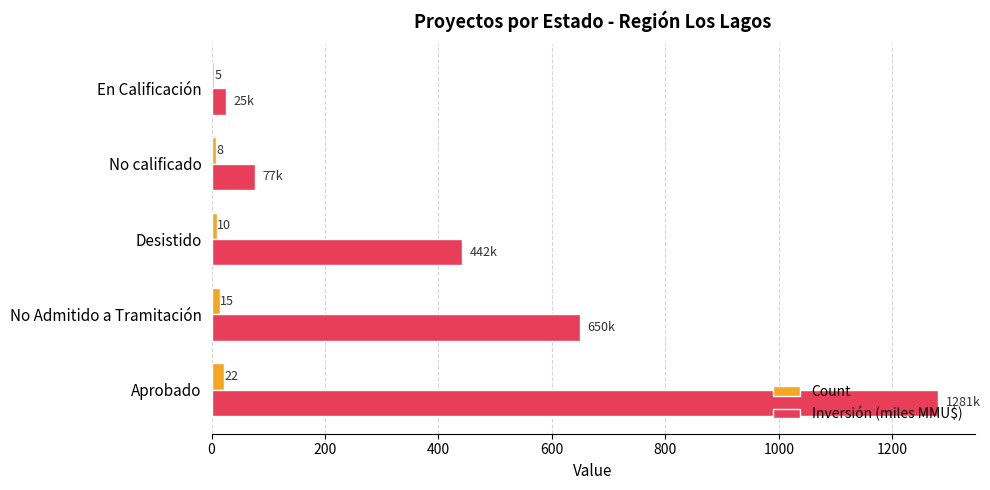

List the series in order of their peak value, lowest first.

Count, Inversión (miles MMU$)